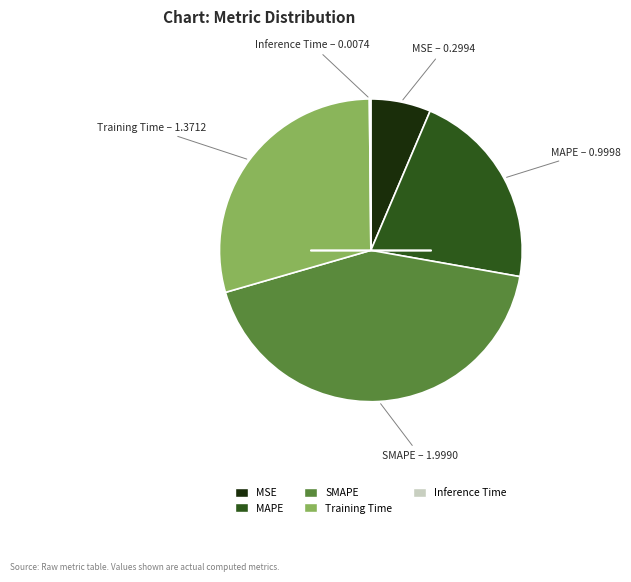

True or false: MSE accounts for 6% of the total.

True